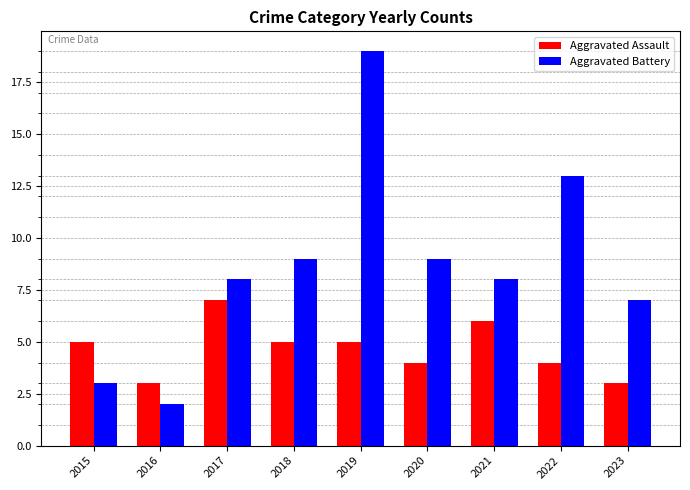

How many distinct data groups are displayed?

2